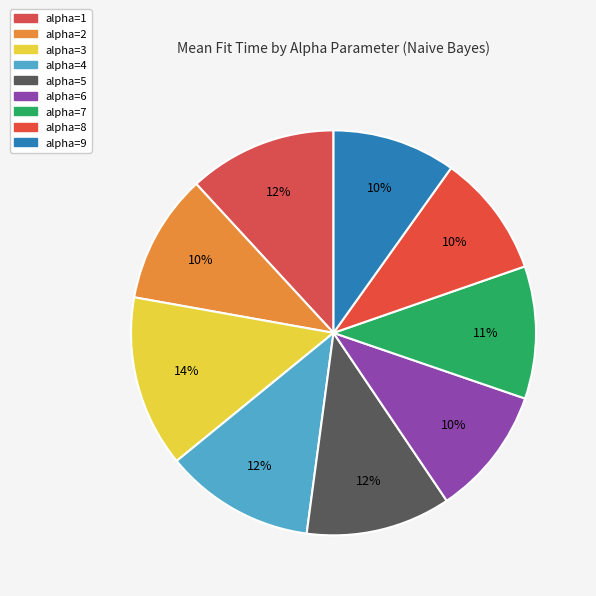

To the nearest percent, what portion does alpha=8 represent?

10%